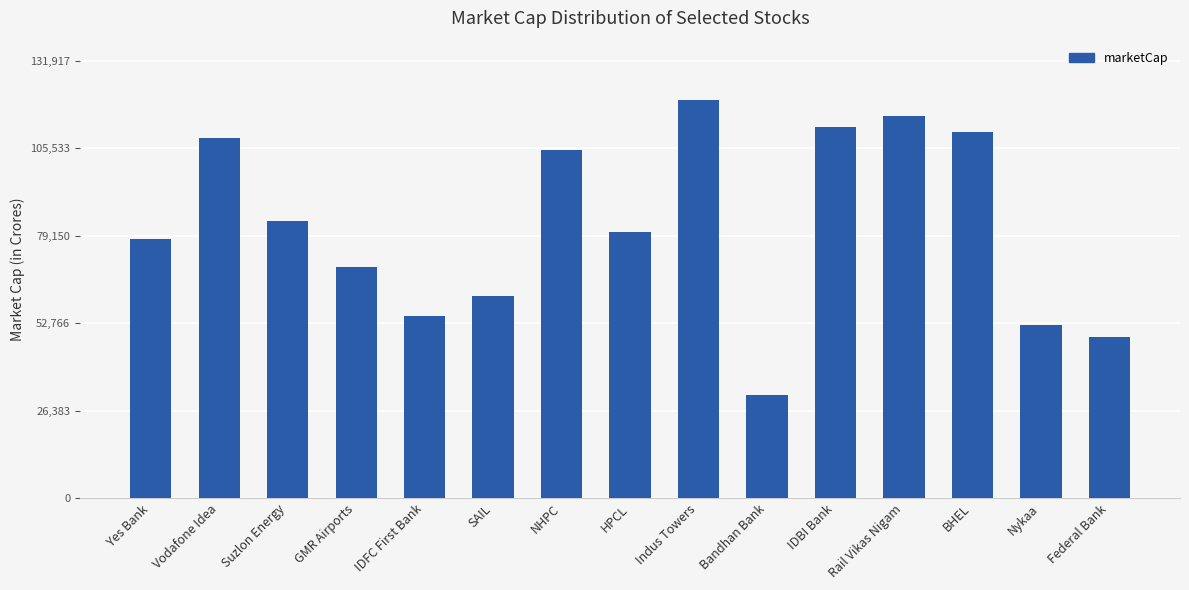

What is the change in value from Indus Towers to BHEL?

-9456.2